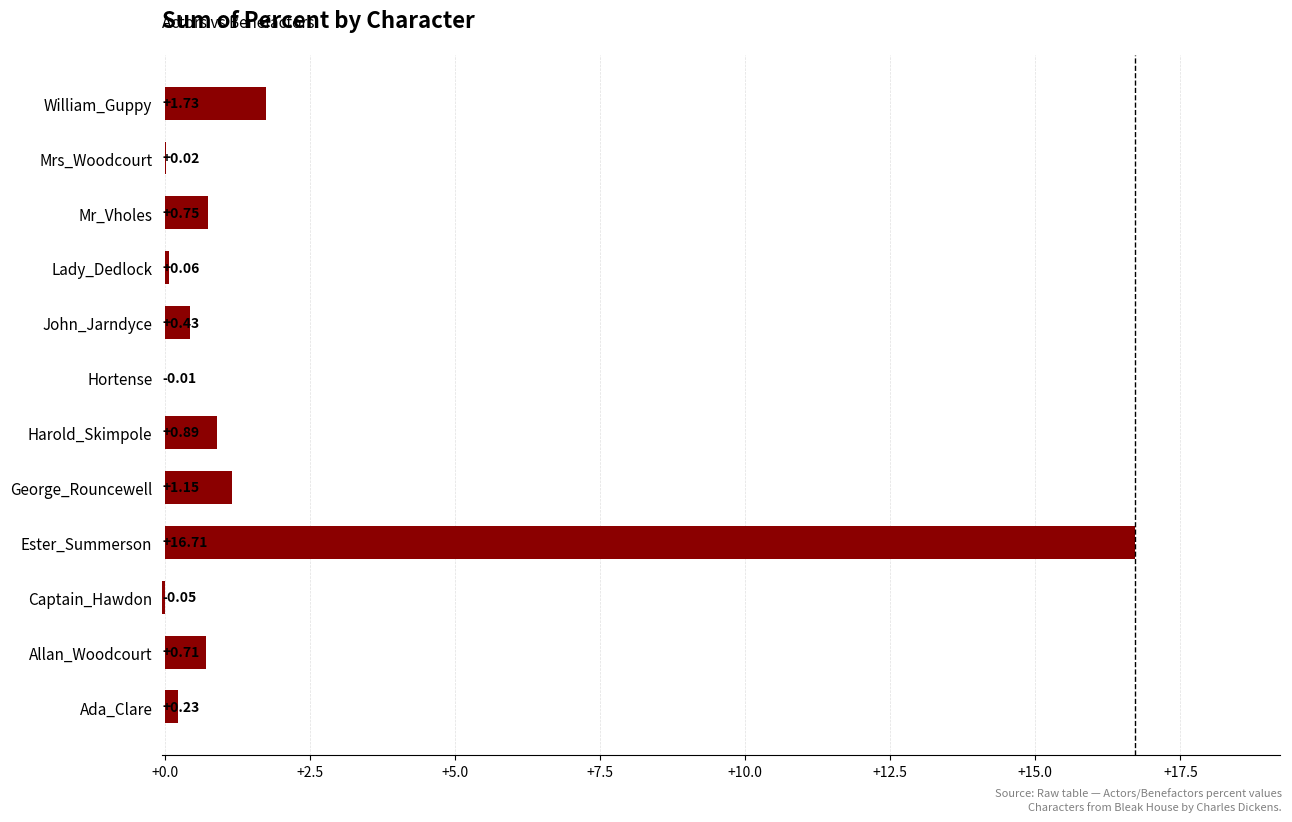

Which has a higher value, Harold_Skimpole or William_Guppy?

William_Guppy